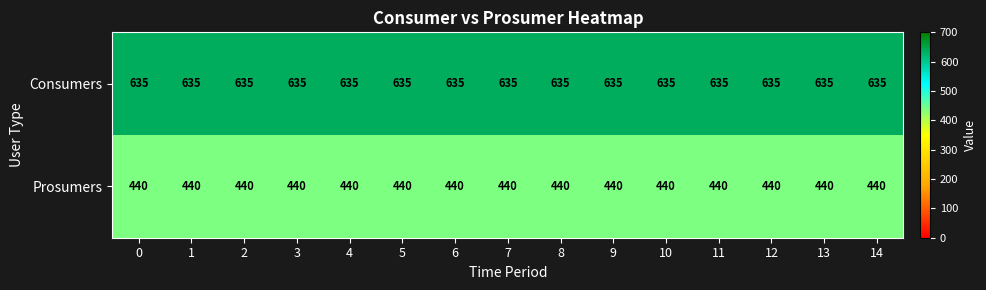

The value of Prosumers at 5 is 440. True or false?

True